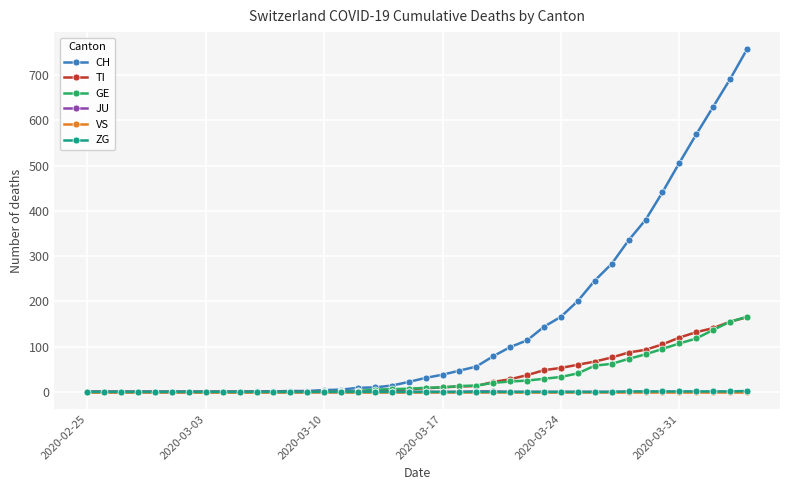

Which series has the widest spread of values?

CH